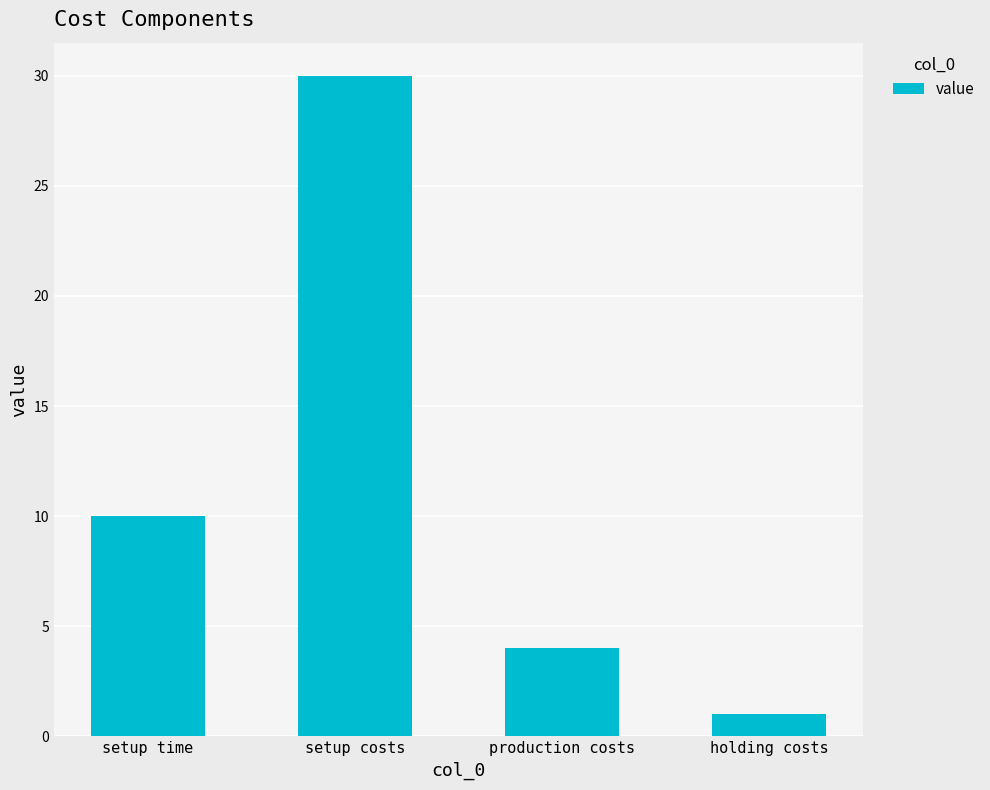

Reading left to right, what are all the values shown in this chart?

10	30	4	1